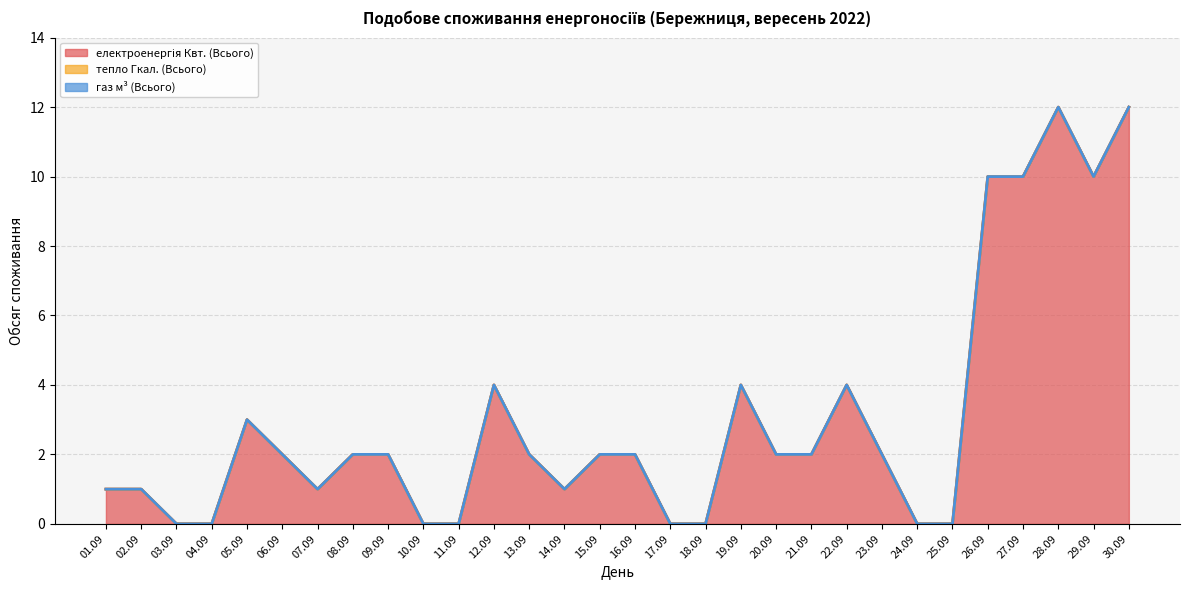

Rank the series at 2022-09-08 from lowest to highest value.

тепло Гкал. (Всього), газ м³ (Всього), електроенергія Квт. (Всього)